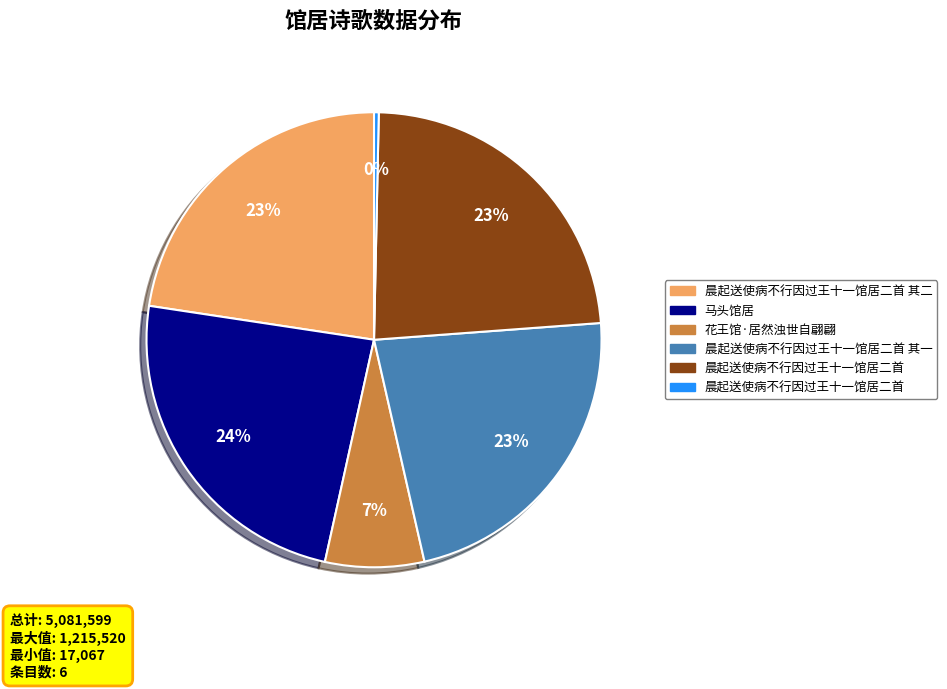

Is there any slice that represents more than half of the pie?

No